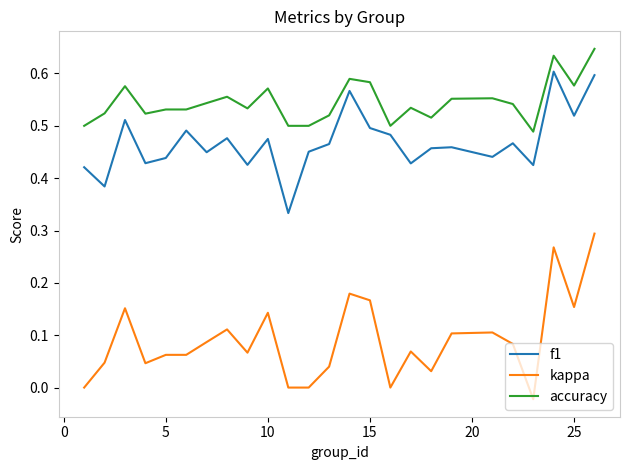

List the series in order of their peak value, lowest first.

kappa, f1, accuracy